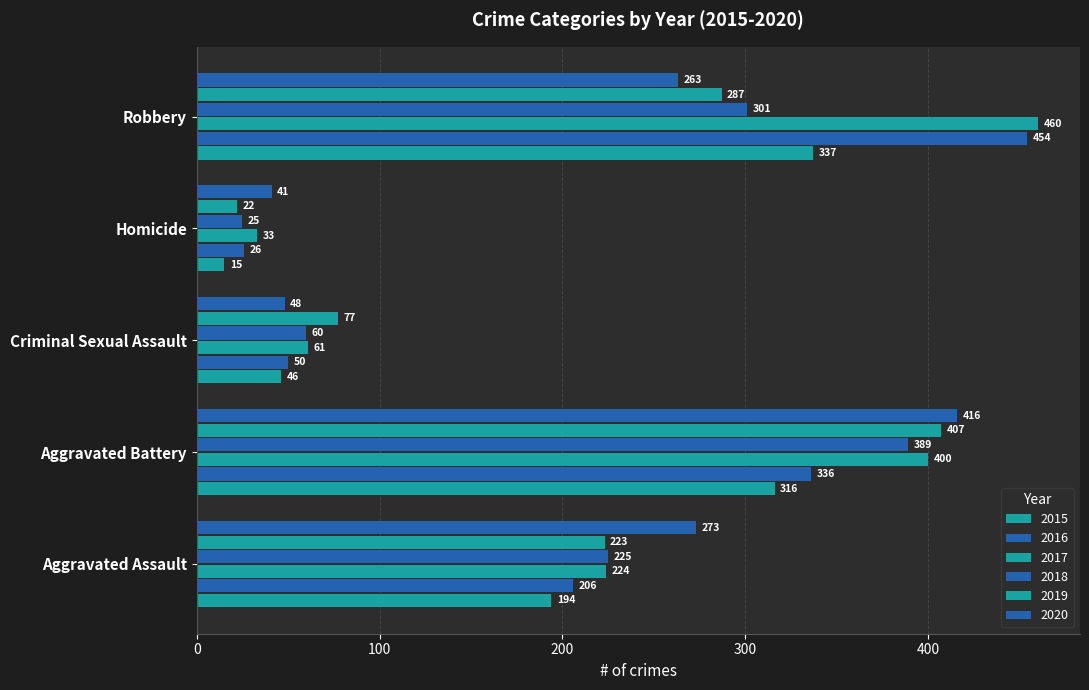

What is the difference between the second highest and minimum values in the 2019 series?

265